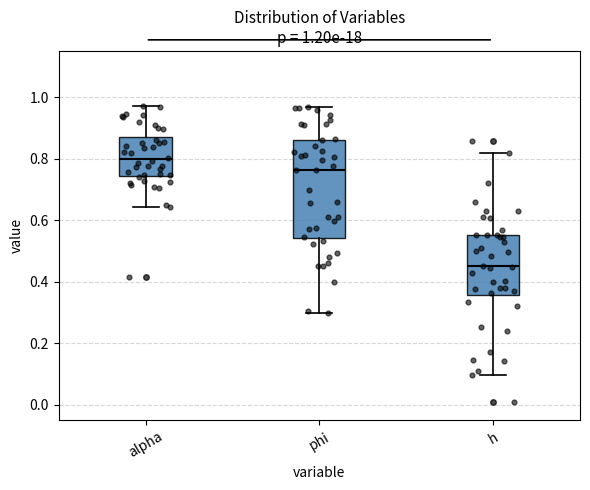

Which box's median line is the highest?

alpha